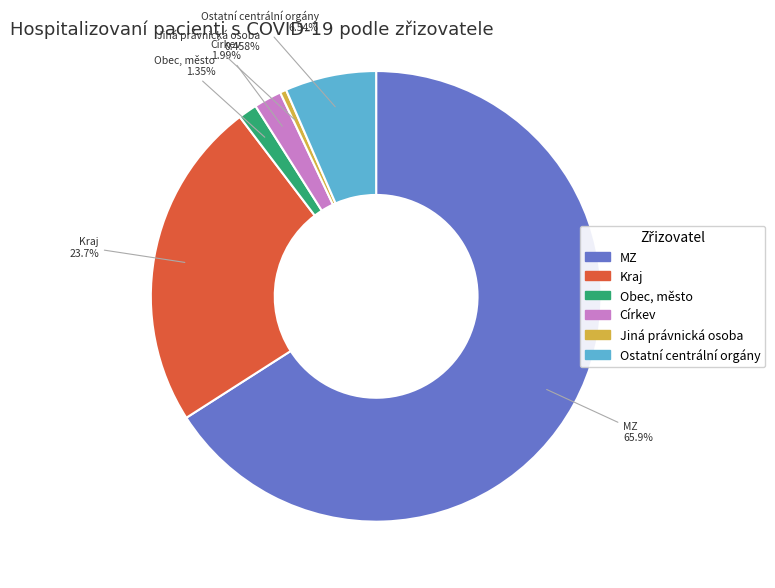

What is the total percentage of Kraj and Obec, město?

25.1%